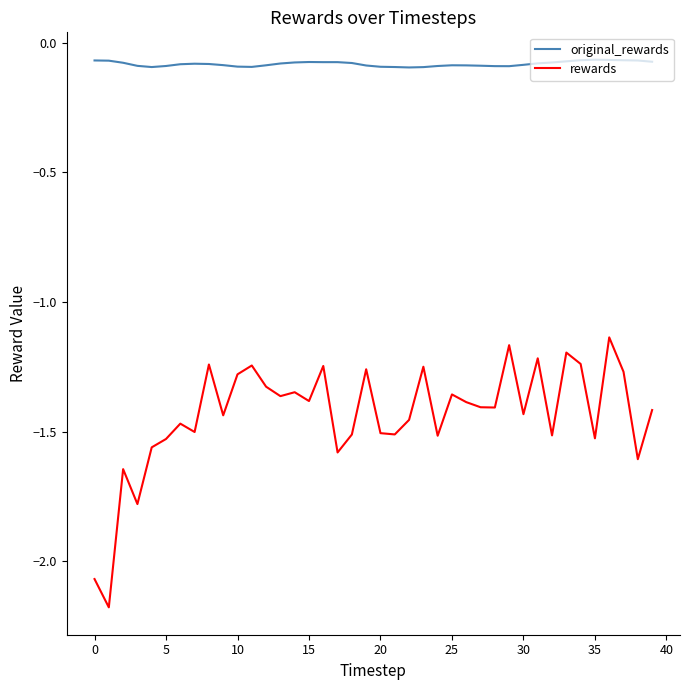

How many distinct data groups are displayed?

2